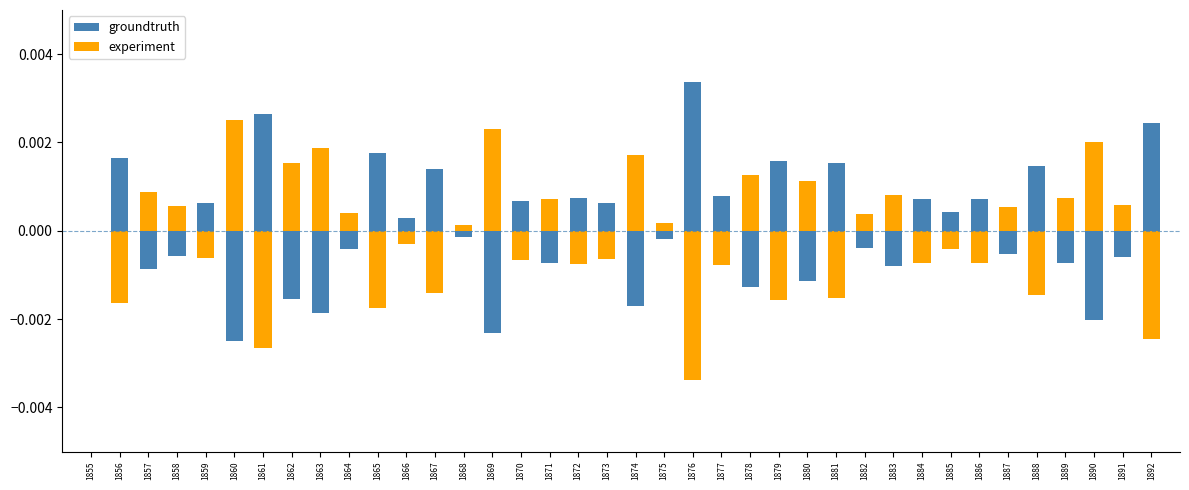

Rank the series by their maximum value, from lowest to highest.

experiment, groundtruth